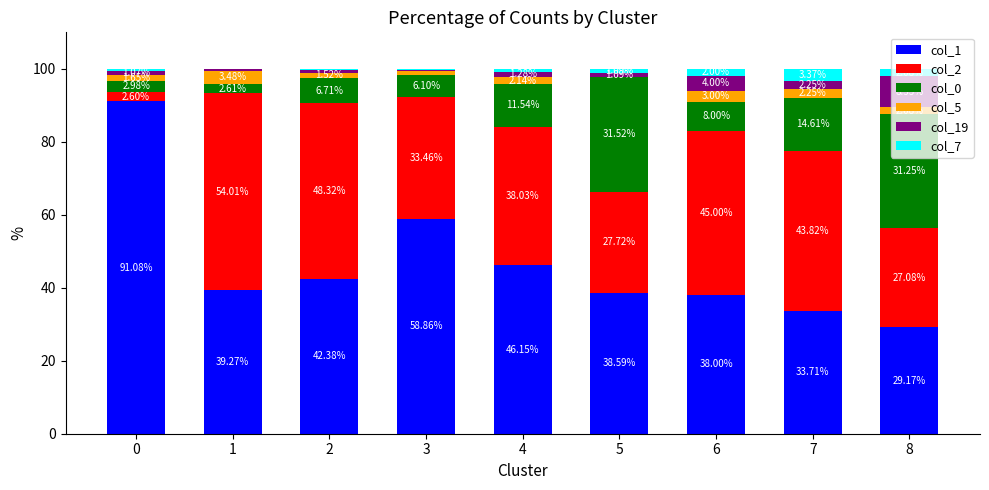

What is the total value across all series at 2?

100.0